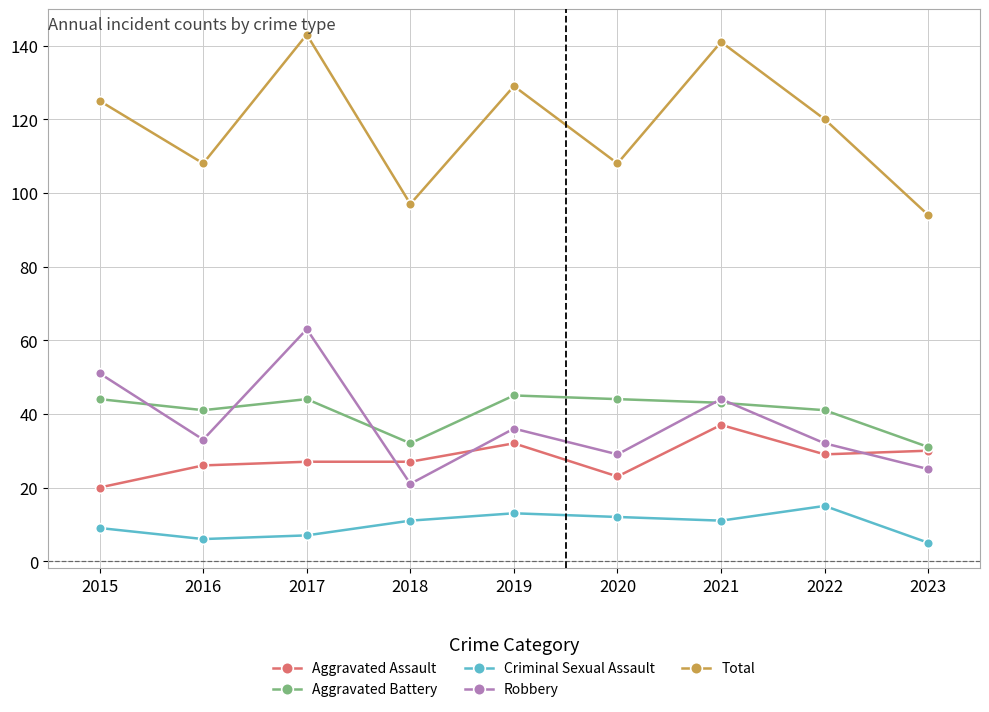

At 2016, list the series in order from largest to smallest.

Total, Aggravated Battery, Robbery, Aggravated Assault, Criminal Sexual Assault